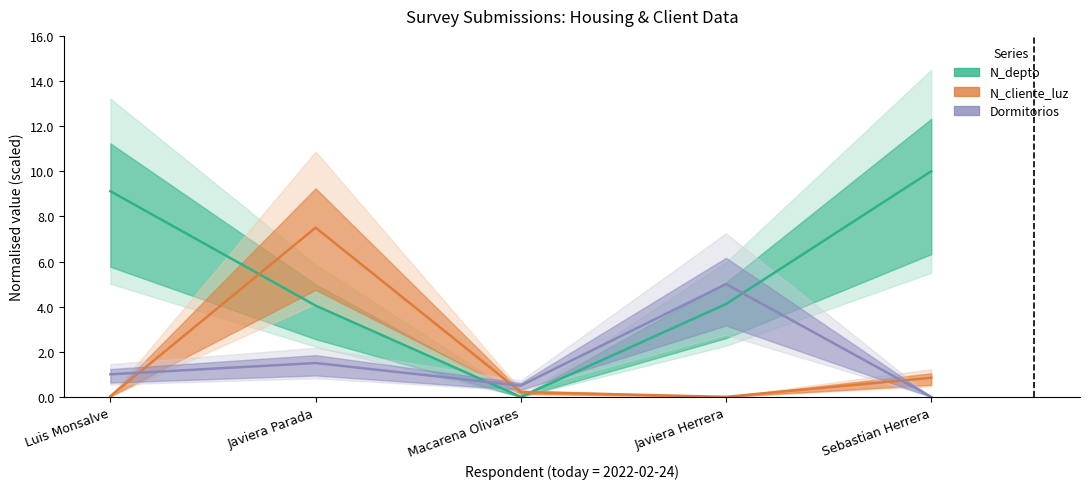

Between Luis Monsalve and Macarena Olivares, which series saw the biggest shift?

N_depto